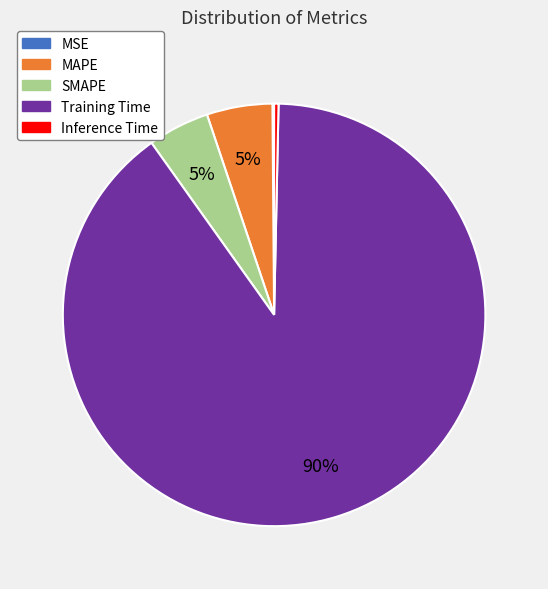

To the nearest percent, what is the difference between the SMAPE and Training Time slice percentages?

85%